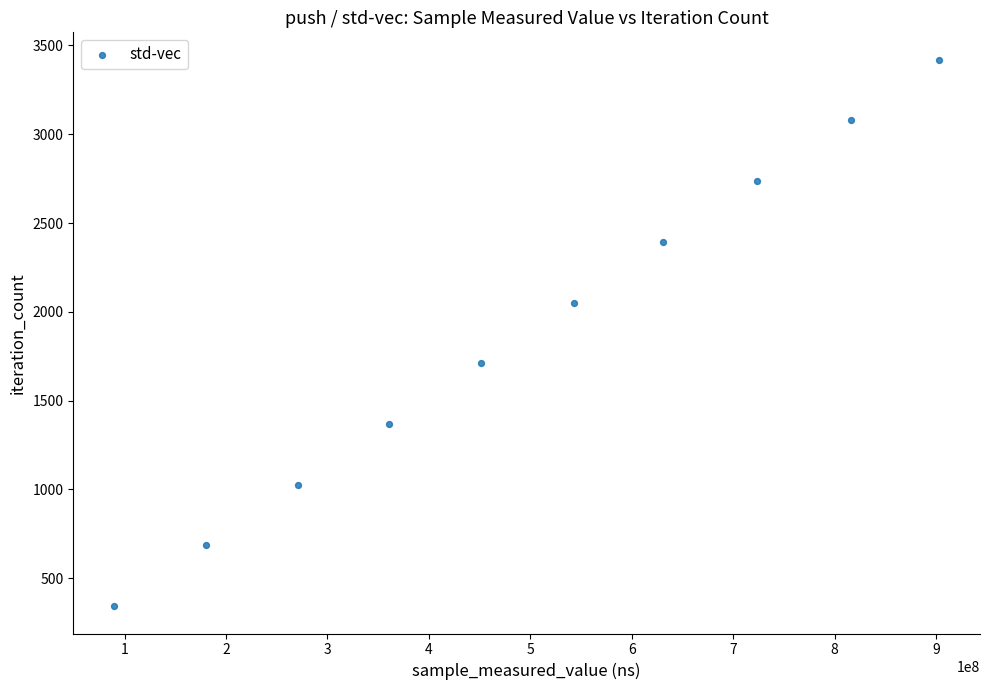

What is the average Y value?

1881